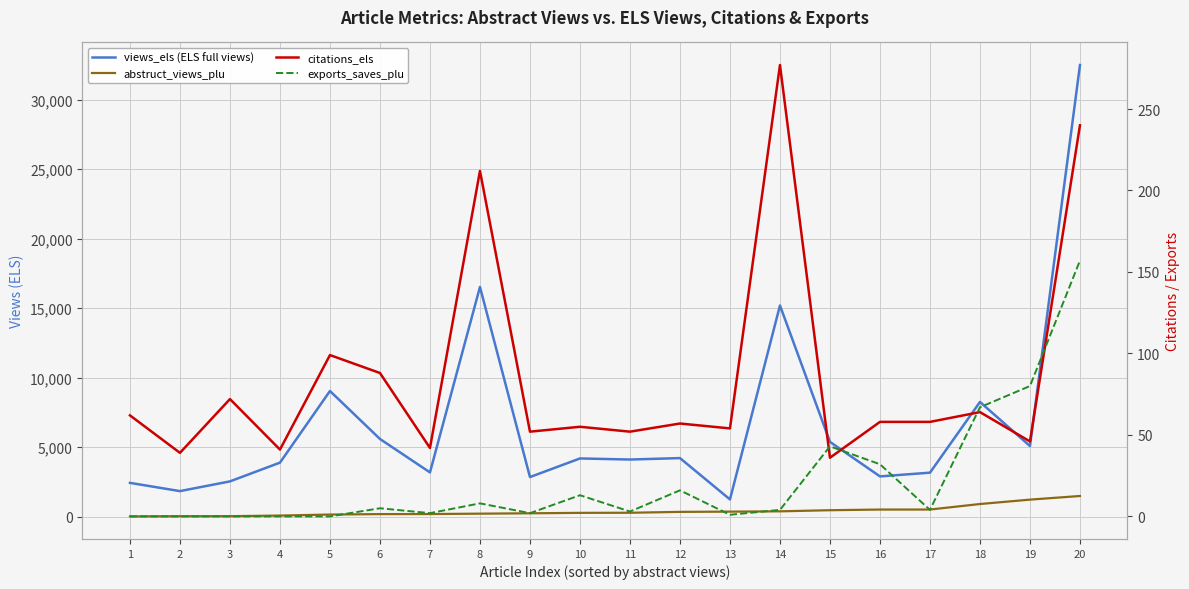

Which series has the largest total across all categories?

views_els (ELS full views)